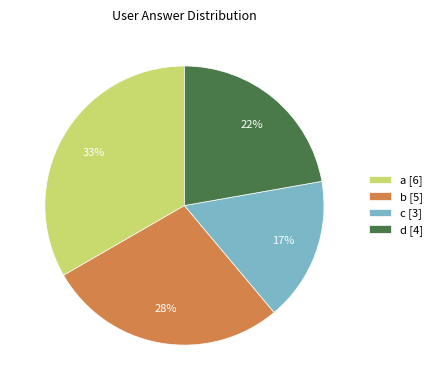

Rank the categories by value from lowest to highest.

c, d, b, a